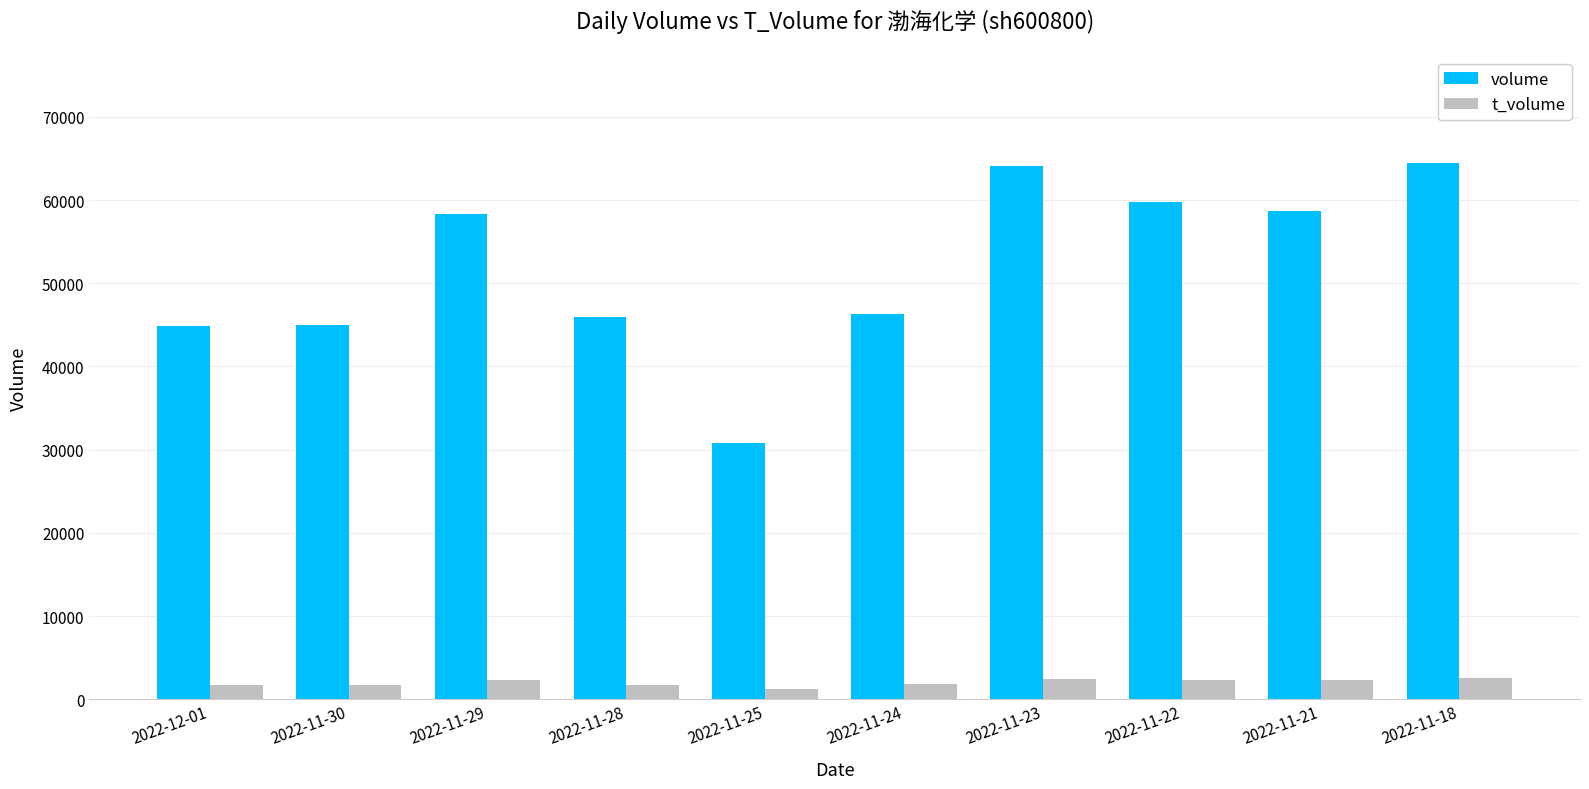

How many categories are shown in the chart?

10